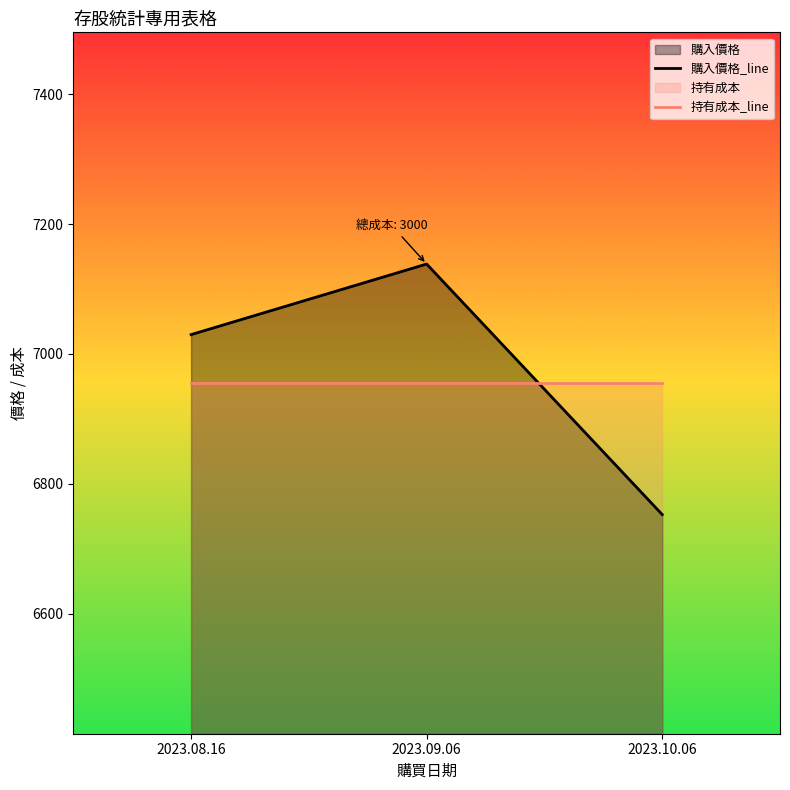

Reading left to right, transcribe all the data shown in this chart.

購入價格_line: 2023.08.16=7029.9	2023.09.06=7138.6	2023.10.06=6752.6
持有成本_line: 2023.08.16=6955.3	2023.09.06=6955.3	2023.10.06=6955.3